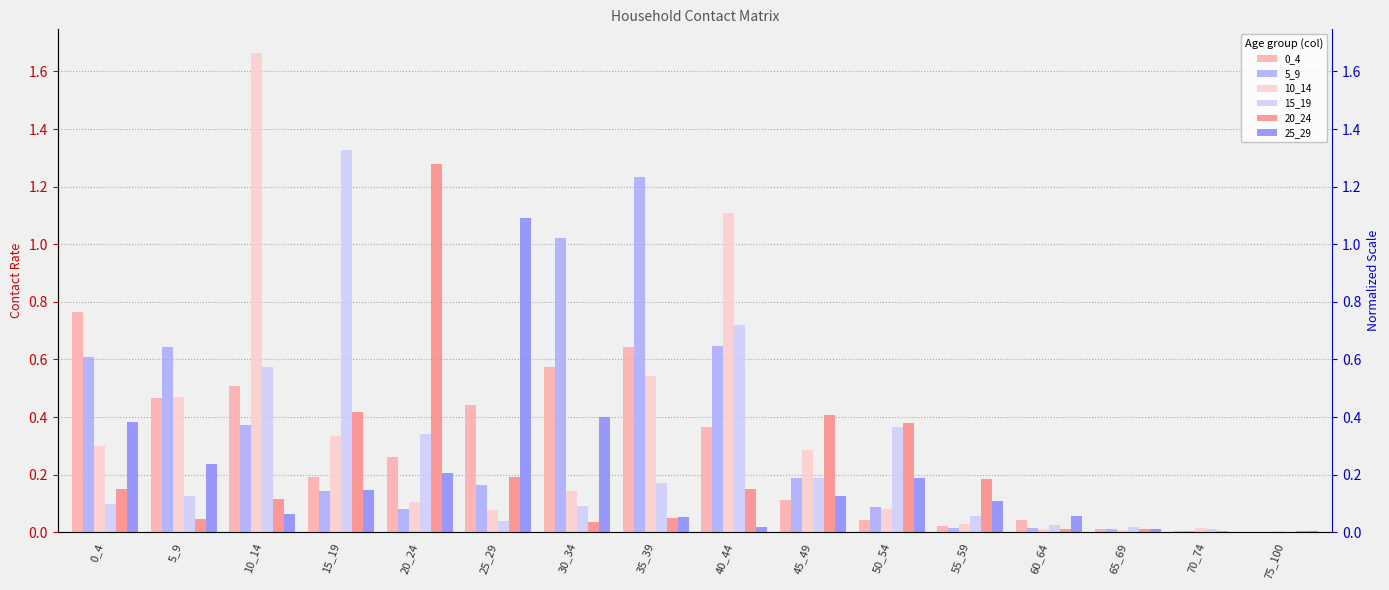

Which series has the largest total across all categories?

5_9